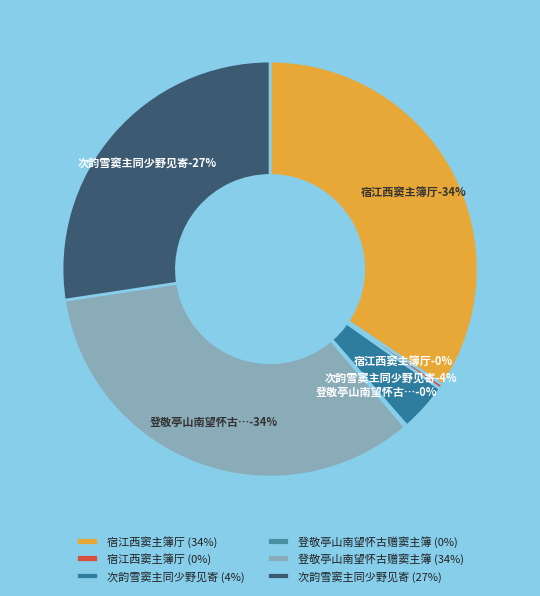

Is it true that 登敬亭山南望怀古赠窦主簿 is 8% of the pie?

False